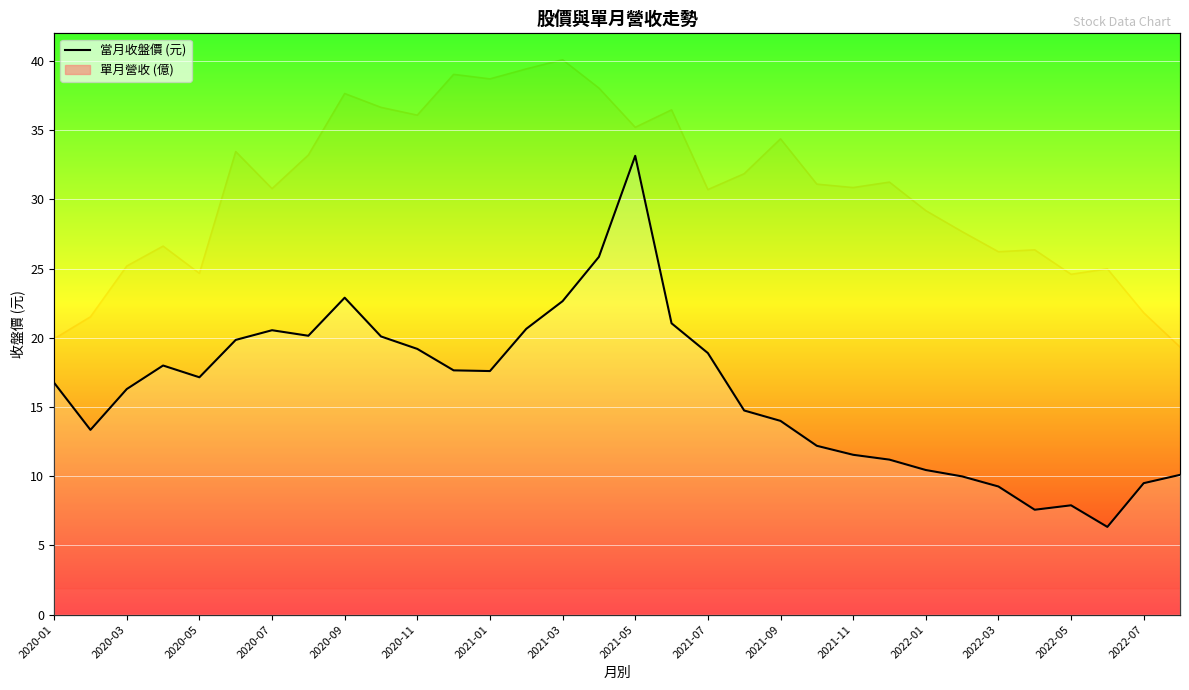

Reading left to right, transcribe all the data shown in this chart.

16.8	13.3	16.3	18.0	17.1	19.9	20.6	20.1	22.9	20.1	19.2	17.6	17.6	20.6	22.6	25.9	33.1	21.1	18.9	14.8	14.0	12.2	11.6	11.2	10.4	10.0	9.3	7.6	7.9	6.3	9.5	10.1